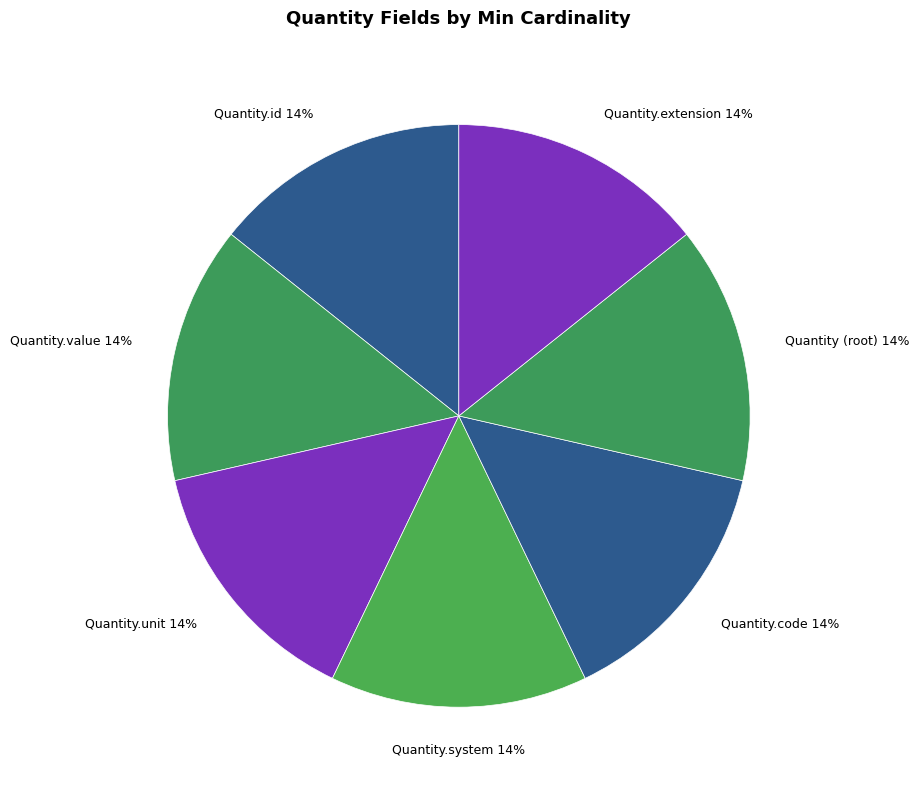

What is the ratio of the value at Quantity.id to the value at Quantity.code?

1.0